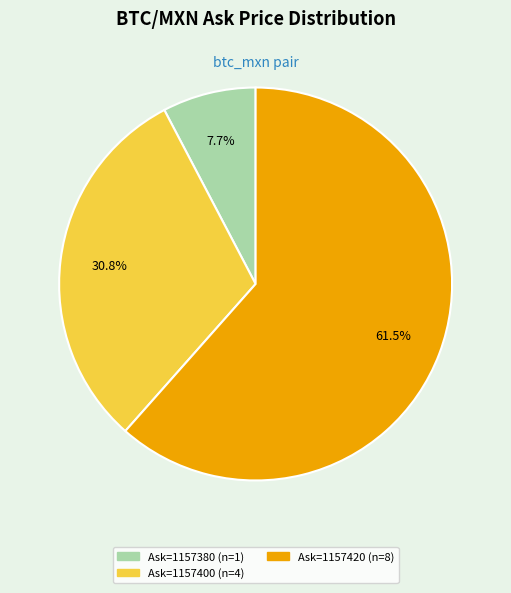

Is there a majority slice in this chart?

Yes